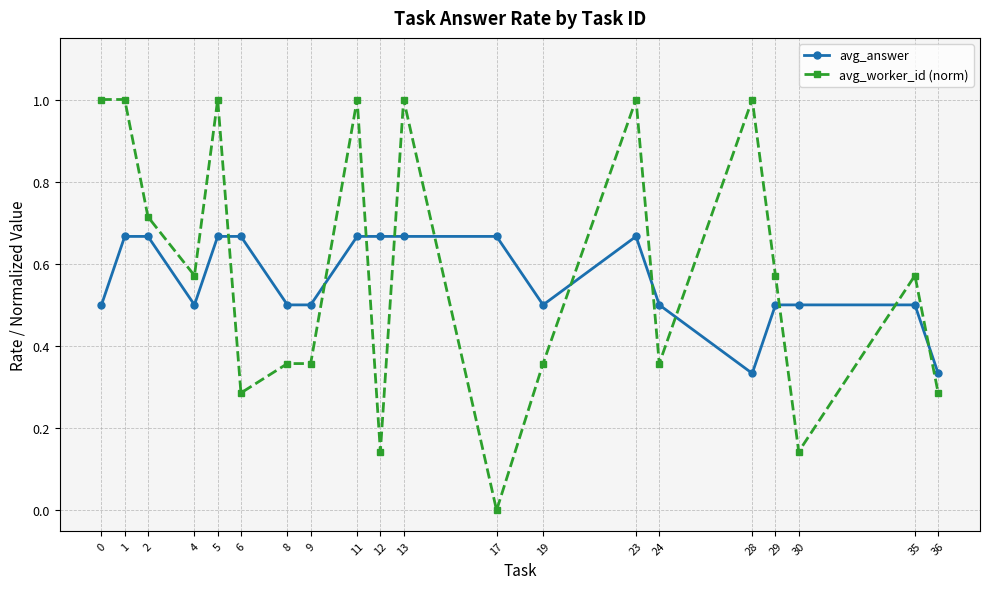

What is the sum of the avg_answer values at 17 and 5?

1.3